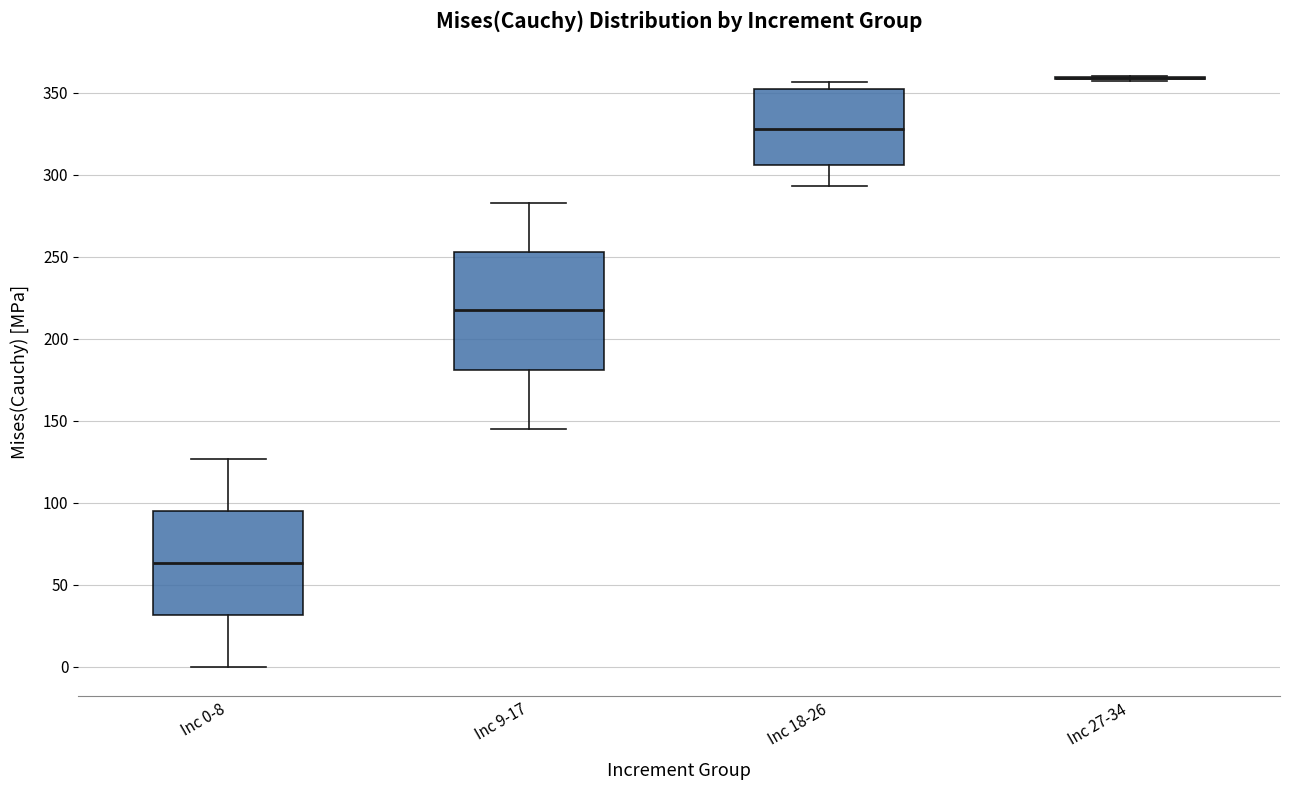

Comparing the boxes themselves (not the whiskers), which one is the tallest?

Inc 9-17